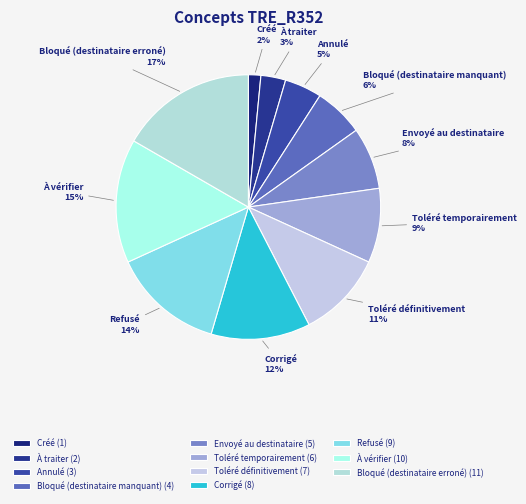

What is the ratio of the value at Annulé to the value at À vérifier?

0.3